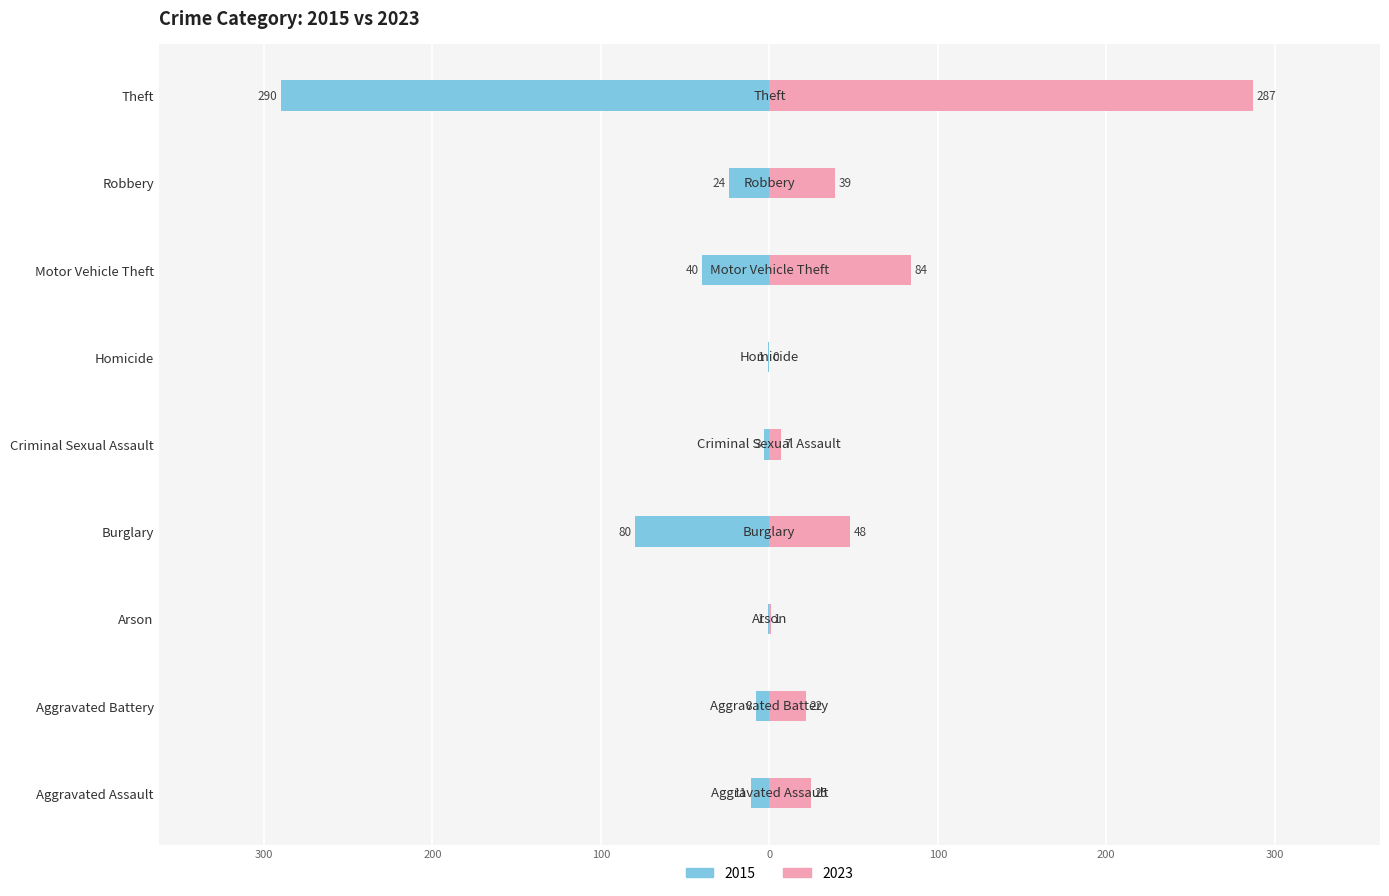

Where is 2023 nearest to the value 143?

Motor Vehicle Theft